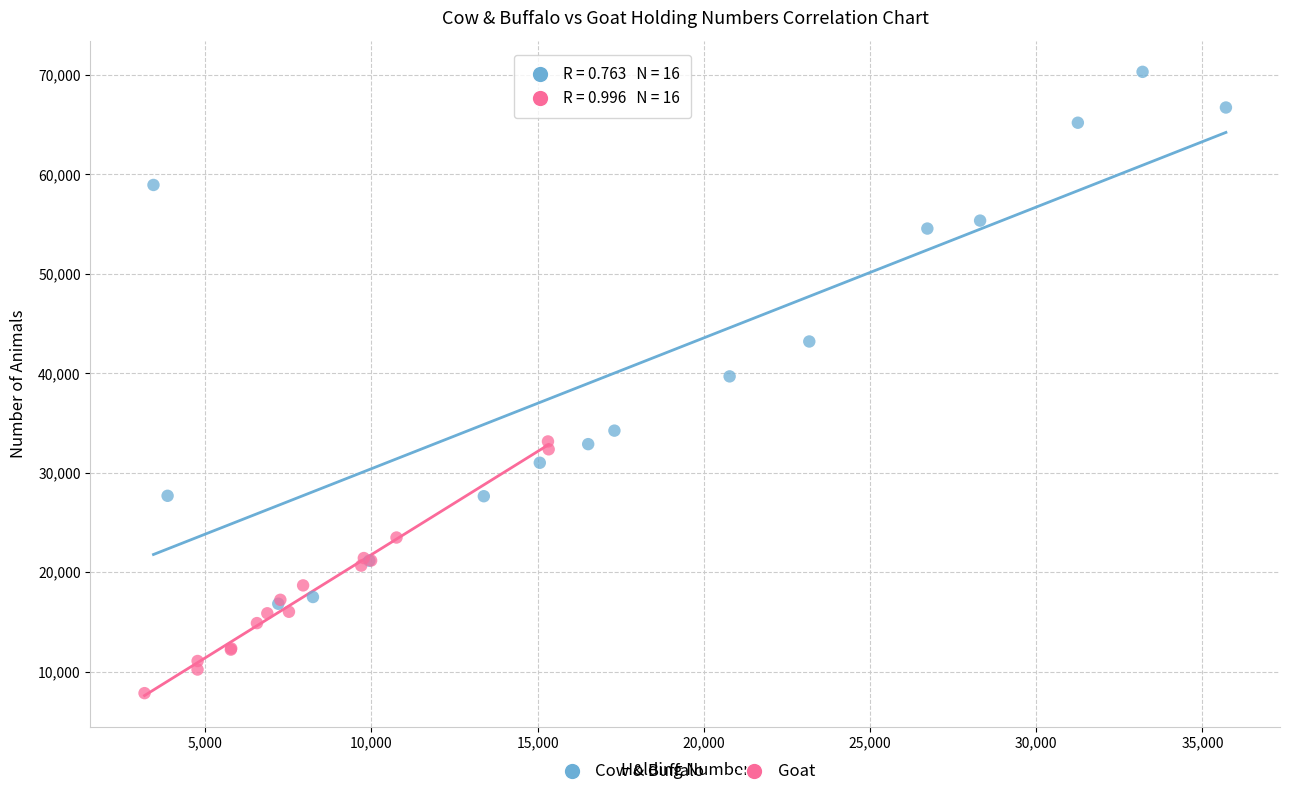

Which series contains the highest Y value?

Cow & Buffalo